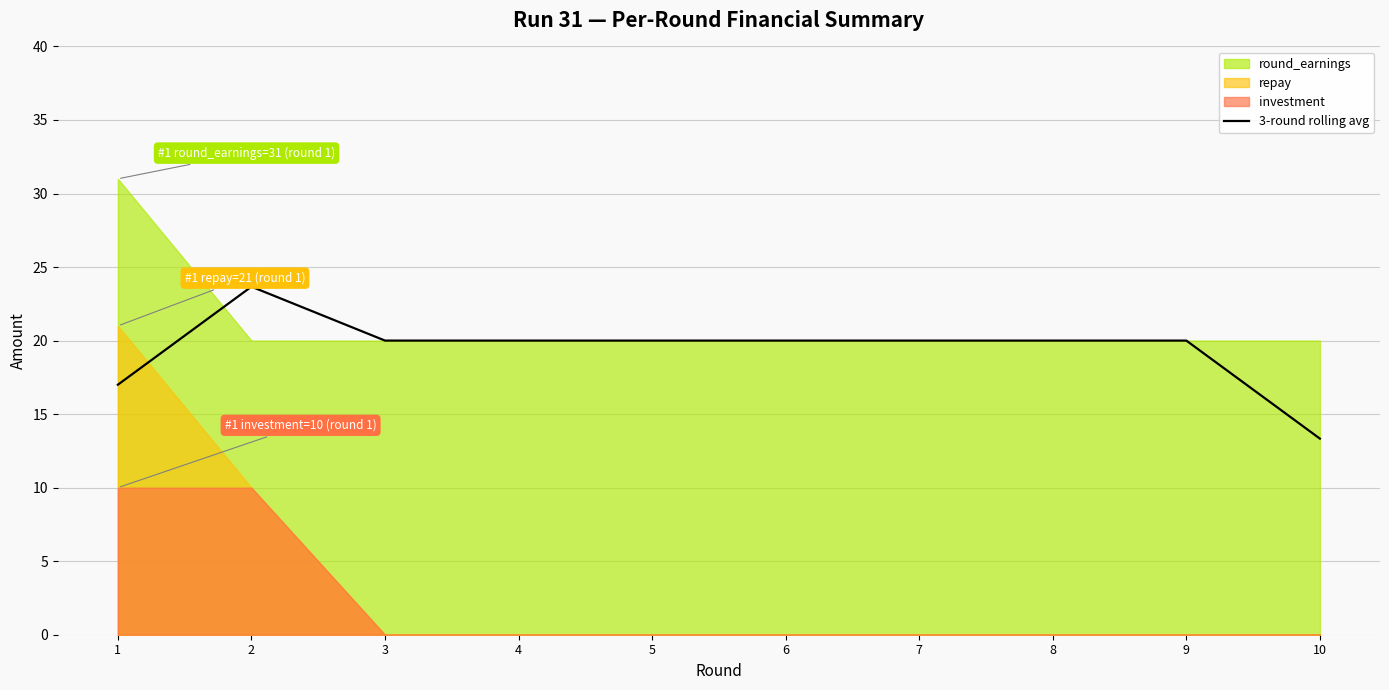

List the labels in order of value, smallest first.

10, 1, 3, 4, 5, 6, 7, 8, 9, 2